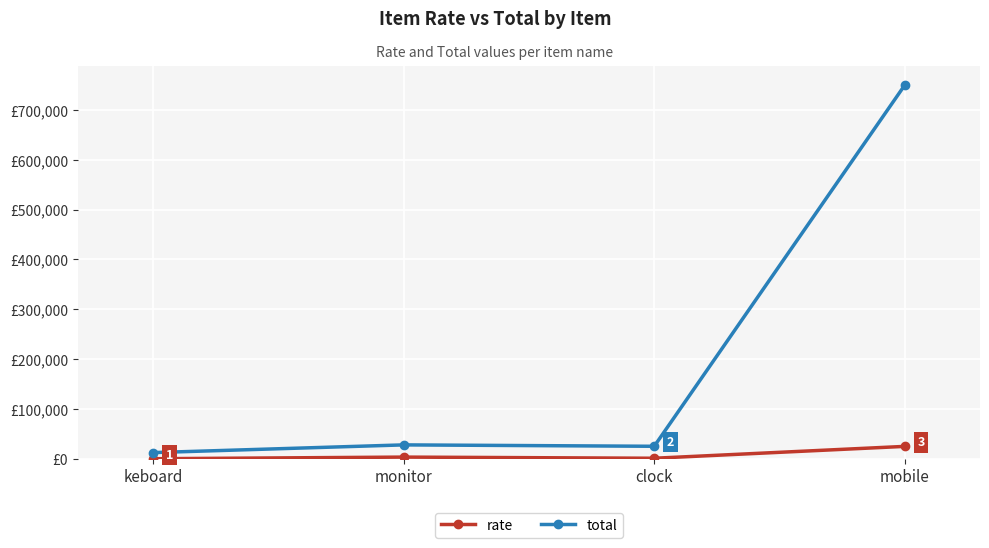

Rank the series by their average value, from highest to lowest.

total, rate